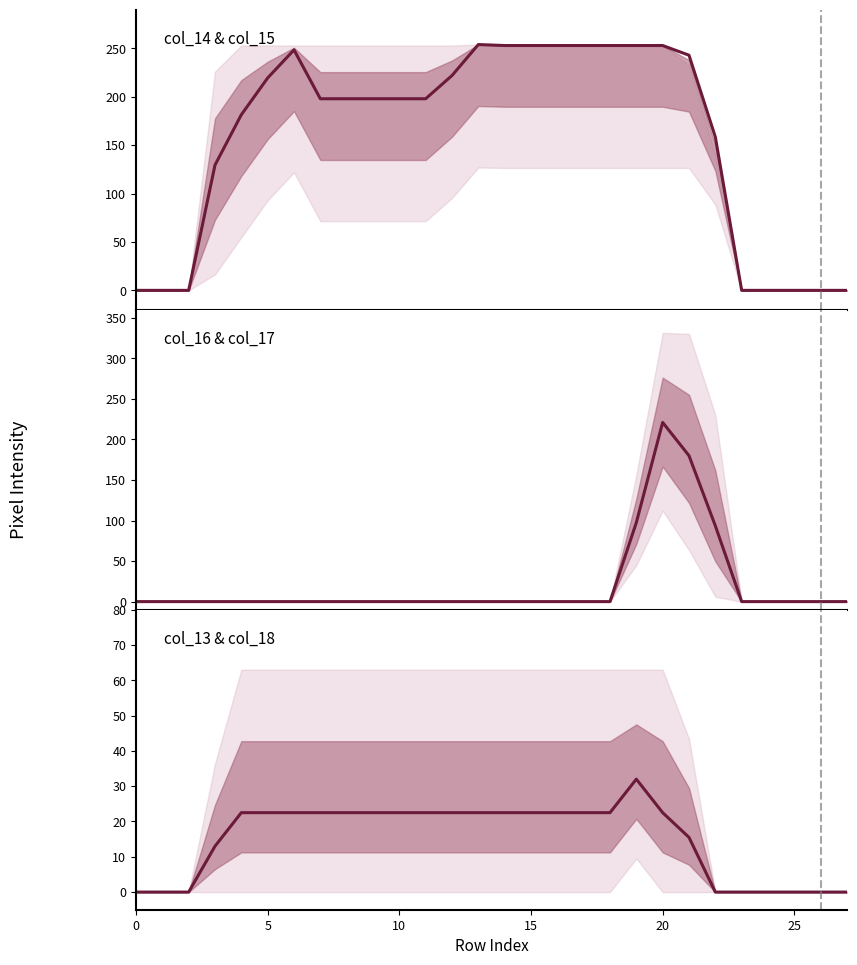

The value of col_16 at 19 is 134. True or false?

False